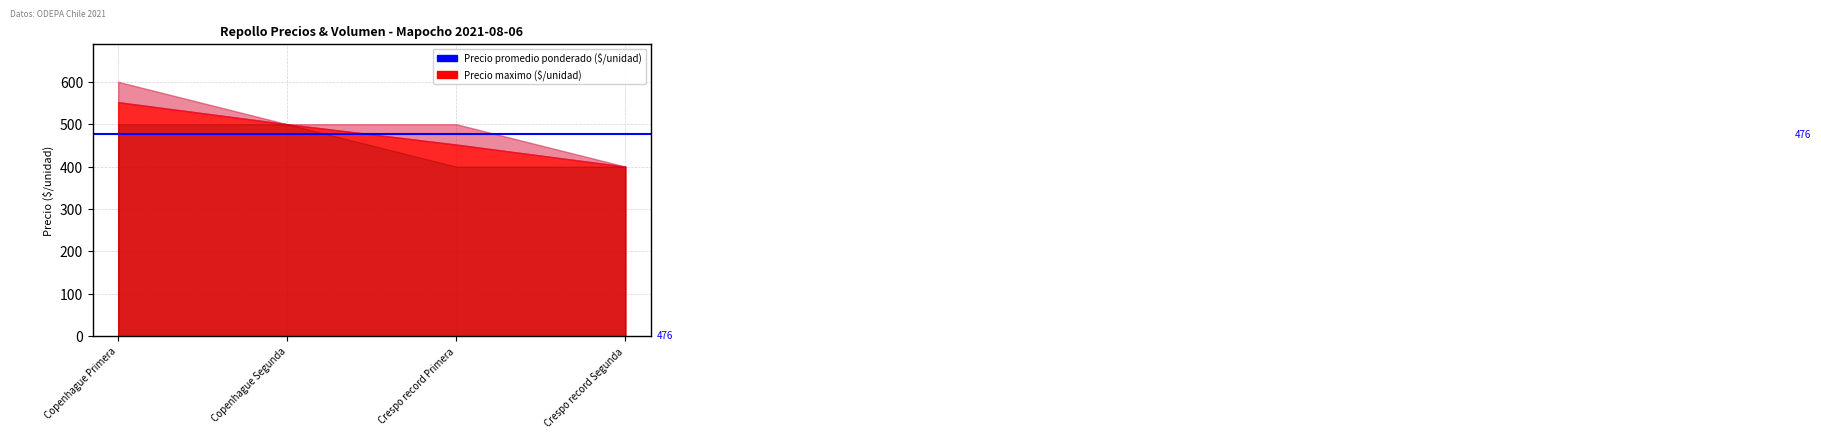

What is the sum of the Precio maximo values at Copenhague Segunda and Crespo record Primera?

1000